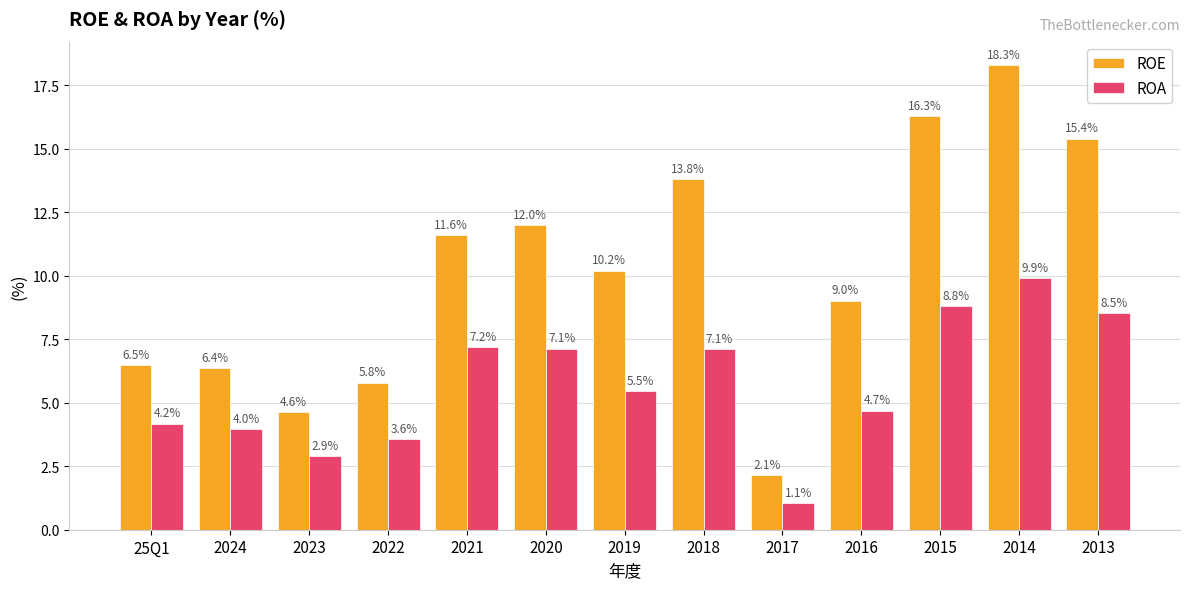

The value of ROE at 2024 is 6.4. True or false?

True